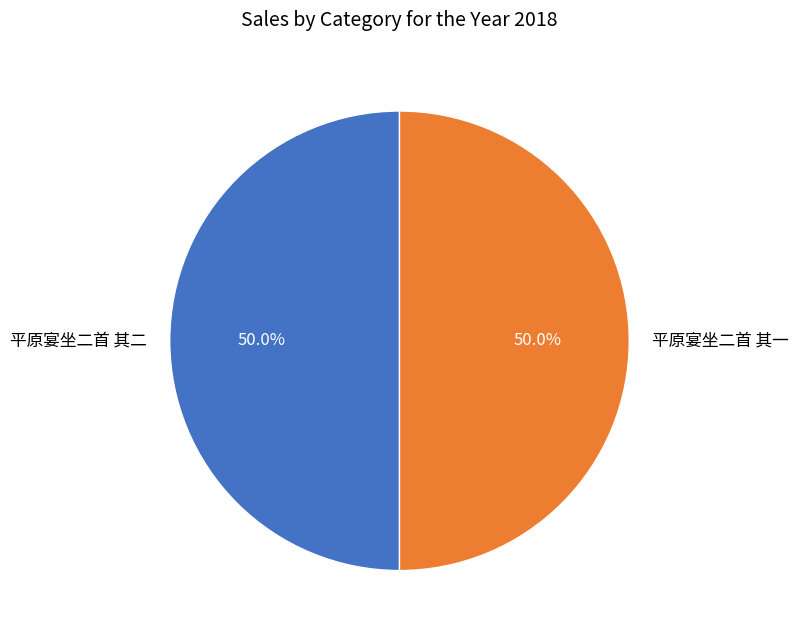

True or false: 平原宴坐二首 其一 accounts for 58% of the total.

False